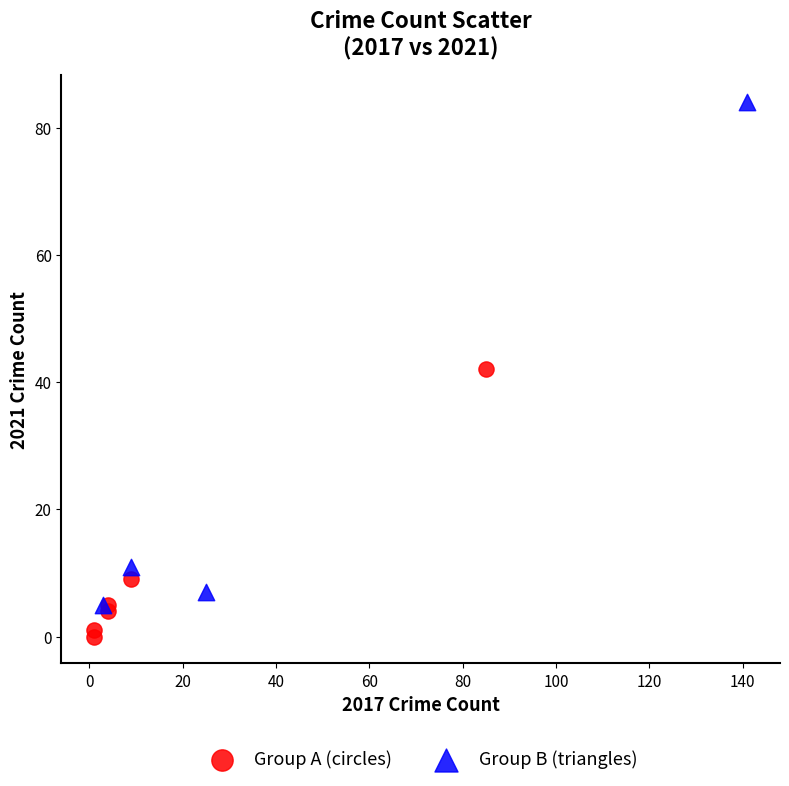

Which series has the widest spread of Y values?

Group B (triangles)